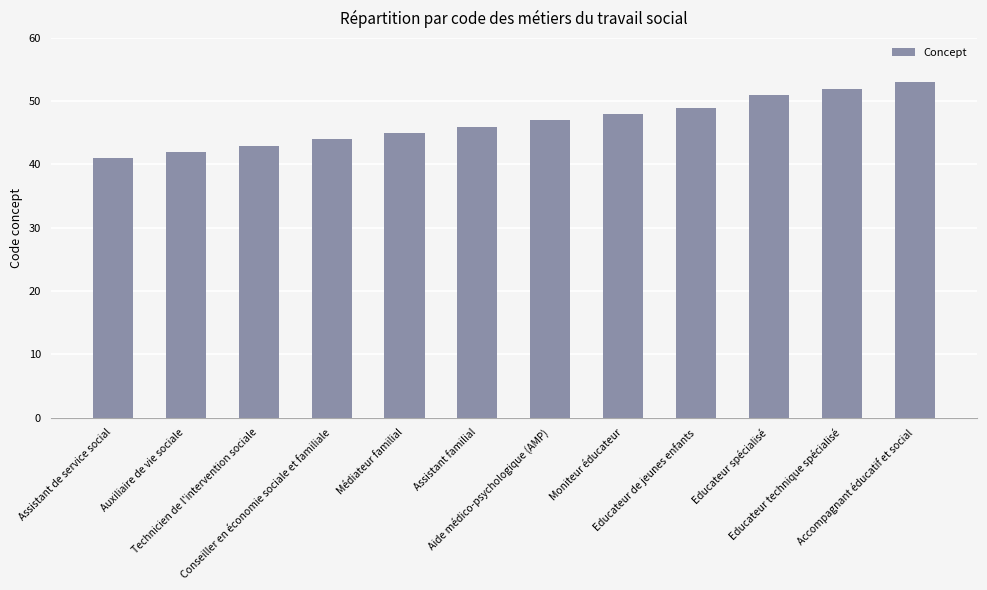

Reading left to right, transcribe all the data shown in this chart.

Assistant de service social=41	Auxiliaire de vie sociale=42	Technicien de l'intervention sociale=43	Conseiller en économie sociale et familiale=44	Médiateur familial=45	Assistant familial=46	Aide médico-psychologique (AMP)=47	Moniteur éducateur=48	Educateur de jeunes enfants=49	Educateur spécialisé=51	Educateur technique spécialisé=52	Accompagnant éducatif et social=53